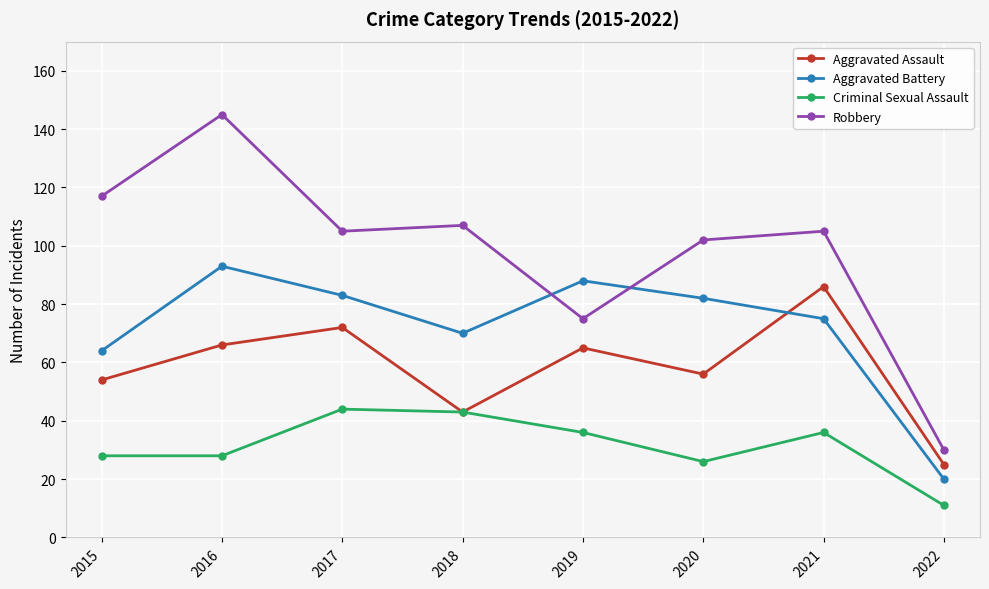

How many distinct data groups are displayed?

4